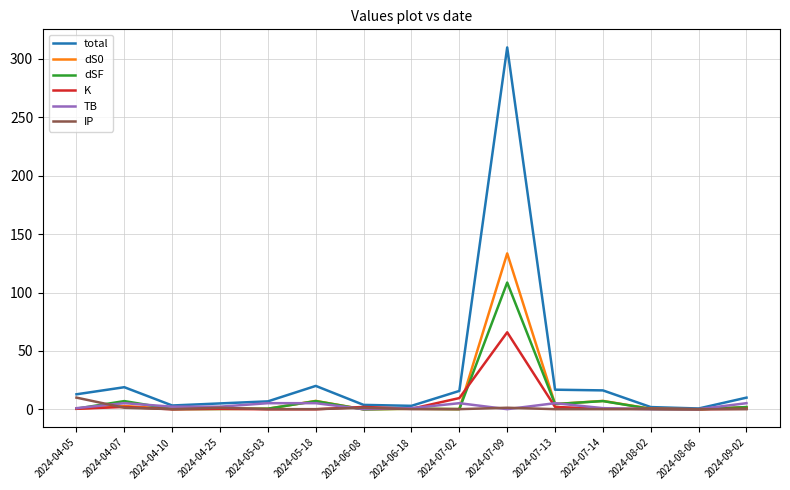

Which series has the largest total across all categories?

total